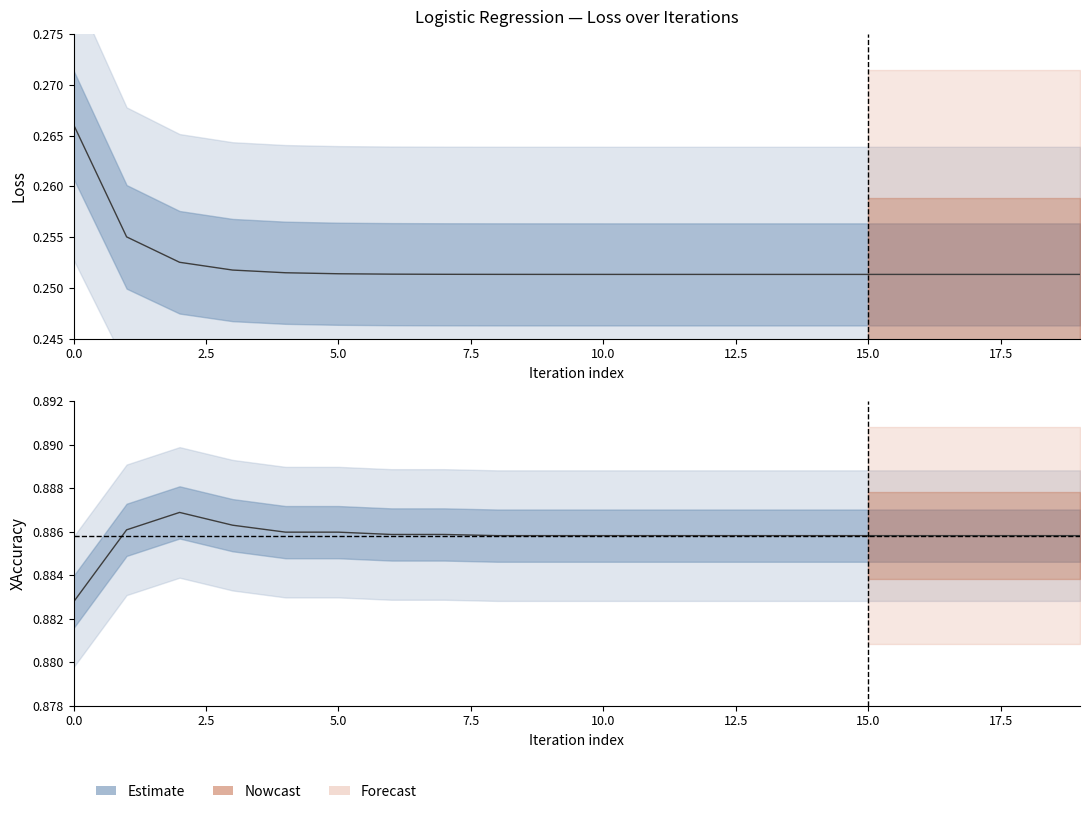

Is this an area chart (filled region under the line)?

No